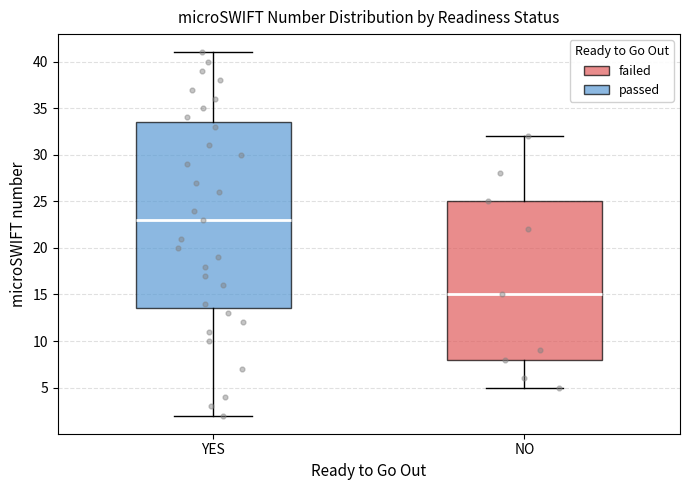

Which box has the lowest median line?

NO